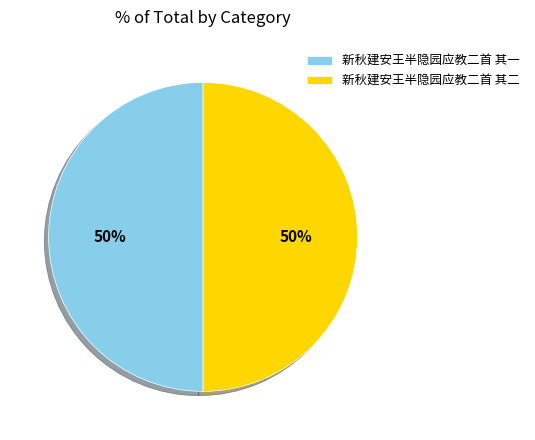

To the nearest percent, what portion does 新秋建安王半隐园应教二首 其二 represent?

50%